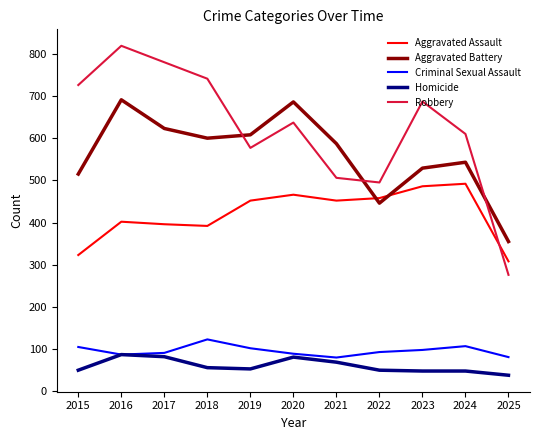

Where is the first local minimum for Aggravated Battery?

2018